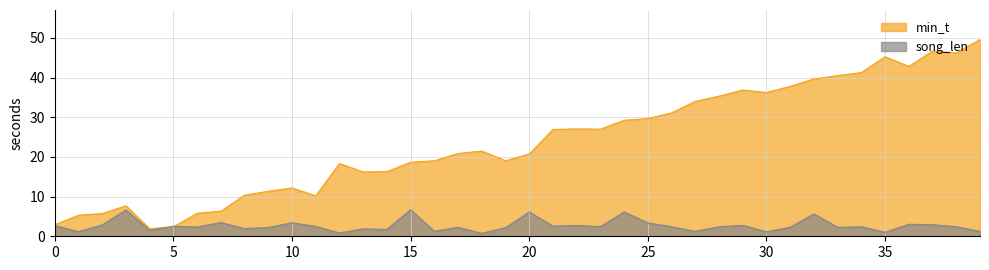

What is the difference between the maximum and second lowest values in the min_t series?

47.2